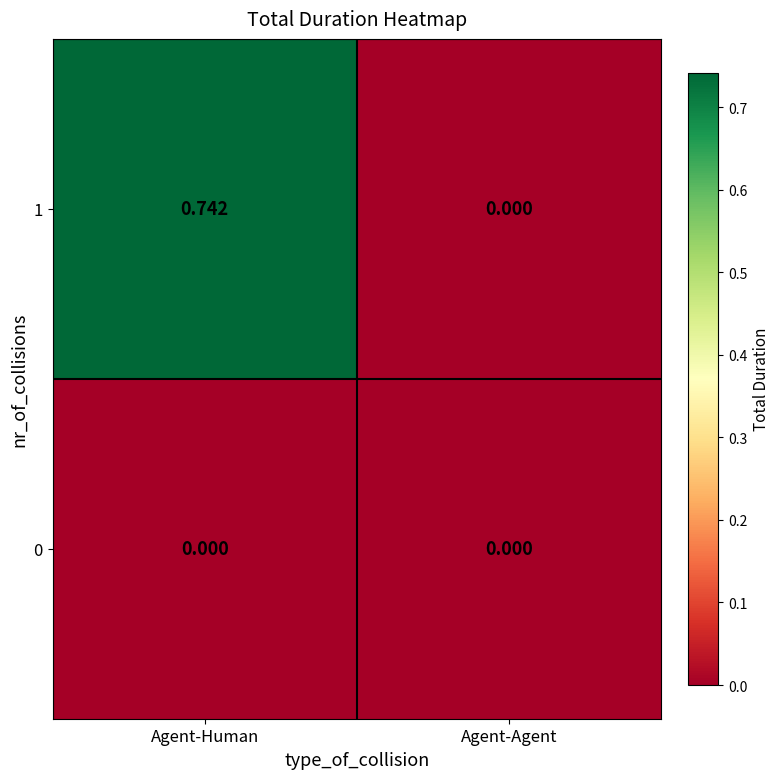

Where is 1 nearest to the value 0?

Agent-Agent